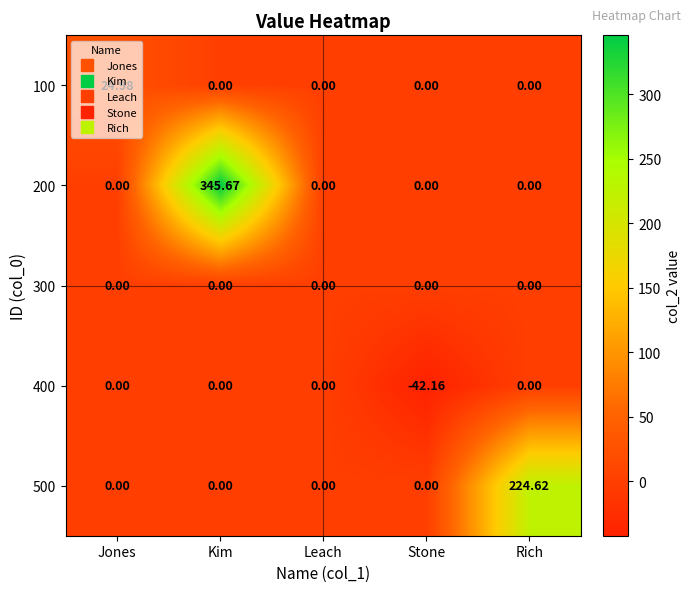

At which label does 400 reach its minimum?

Stone